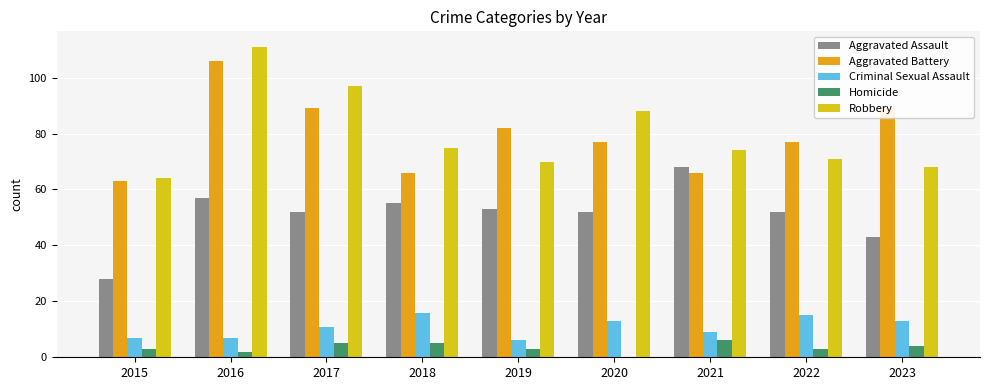

Reading left to right, what are all the values shown in this chart?

Aggravated Assault: 28	57	52	55	53	52	68	52	43
Aggravated Battery: 63	106	89	66	82	77	66	77	89
Criminal Sexual Assault: 7	7	11	16	6	13	9	15	13
Homicide: 3	2	5	5	3	0	6	3	4
Robbery: 64	111	97	75	70	88	74	71	68